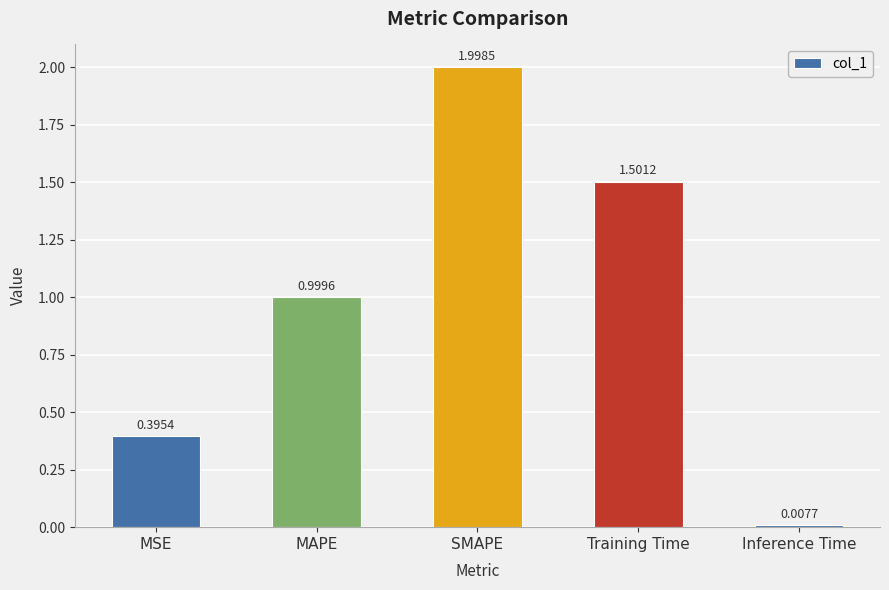

What is the approximate value at MAPE?

1.0